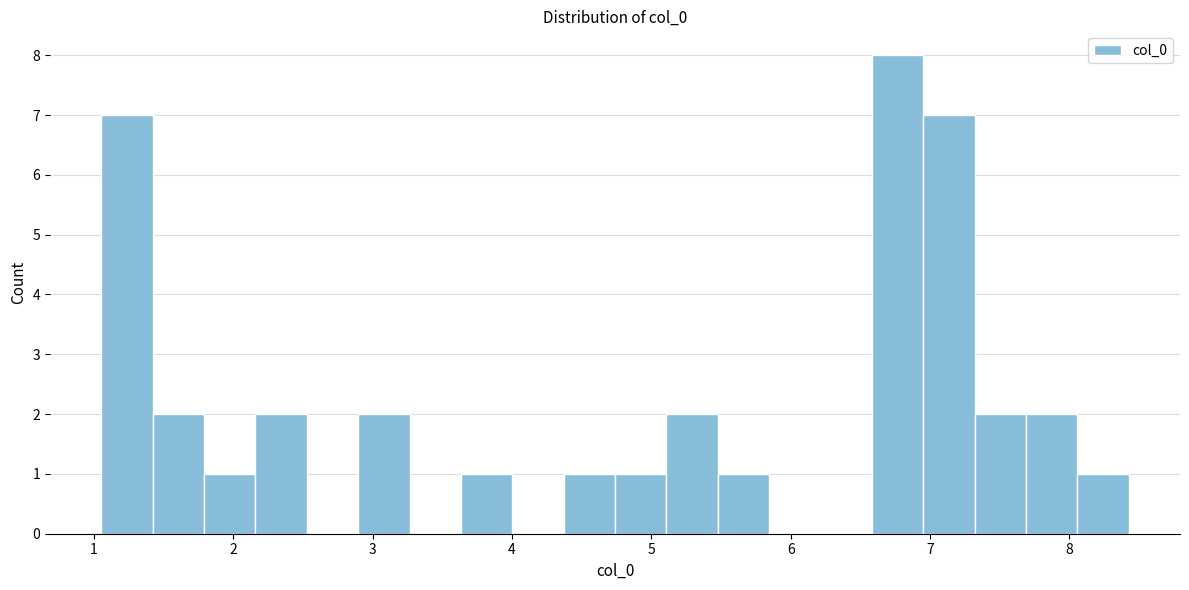

Around what value on the x-axis is the tallest bar? Give the approximate position of its centre, as read against the axis.

6.8